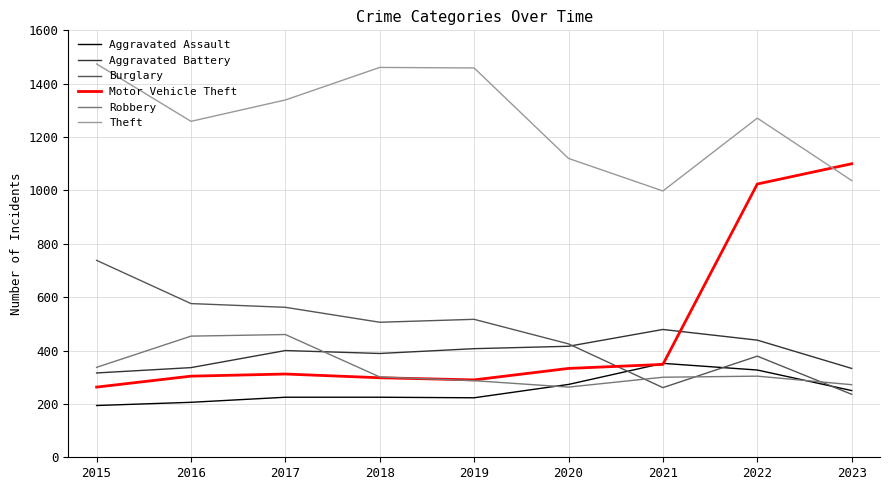

Which series has the largest range (max minus min)?

Motor Vehicle Theft